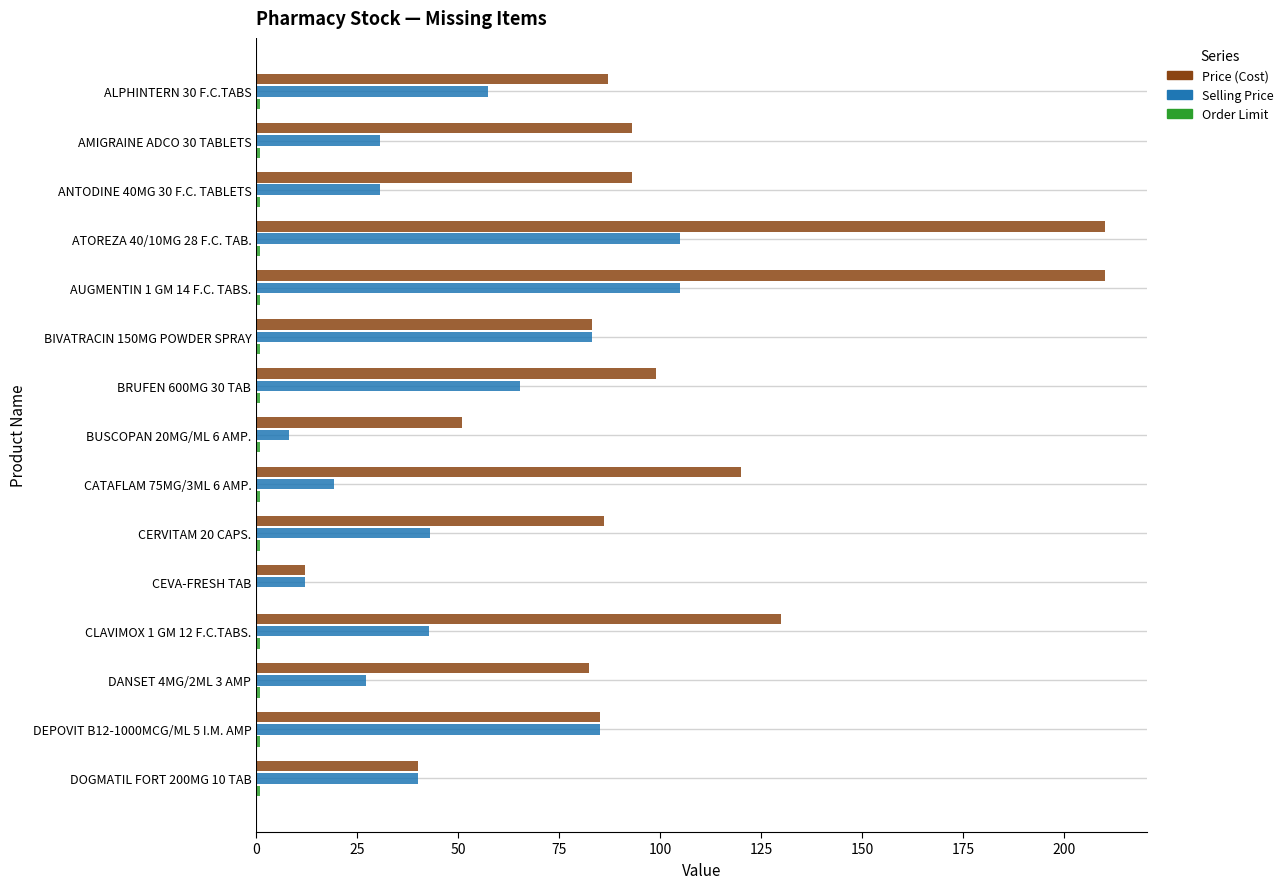

Which series has the largest total across all categories?

Price (Cost)